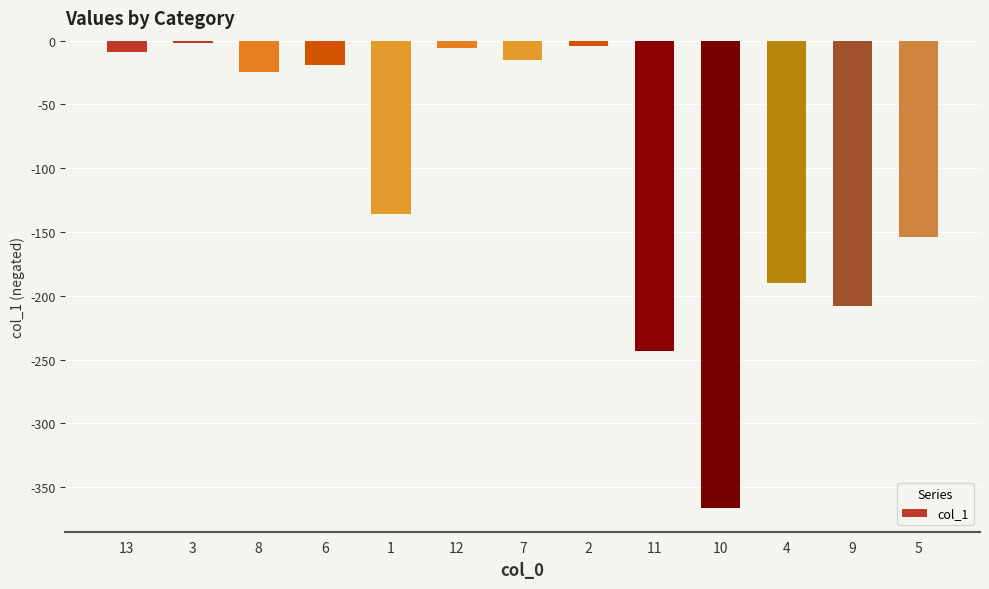

What is the label of the 13th bar from the left?

5